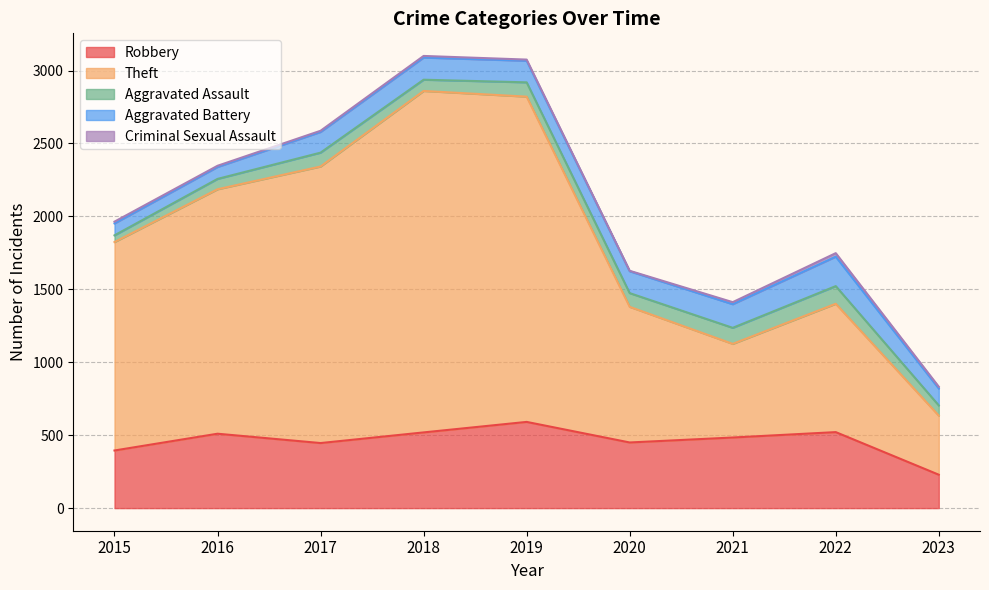

At 2015, list the series in order from smallest to largest.

Criminal Sexual Assault, Aggravated Assault, Aggravated Battery, Robbery, Theft